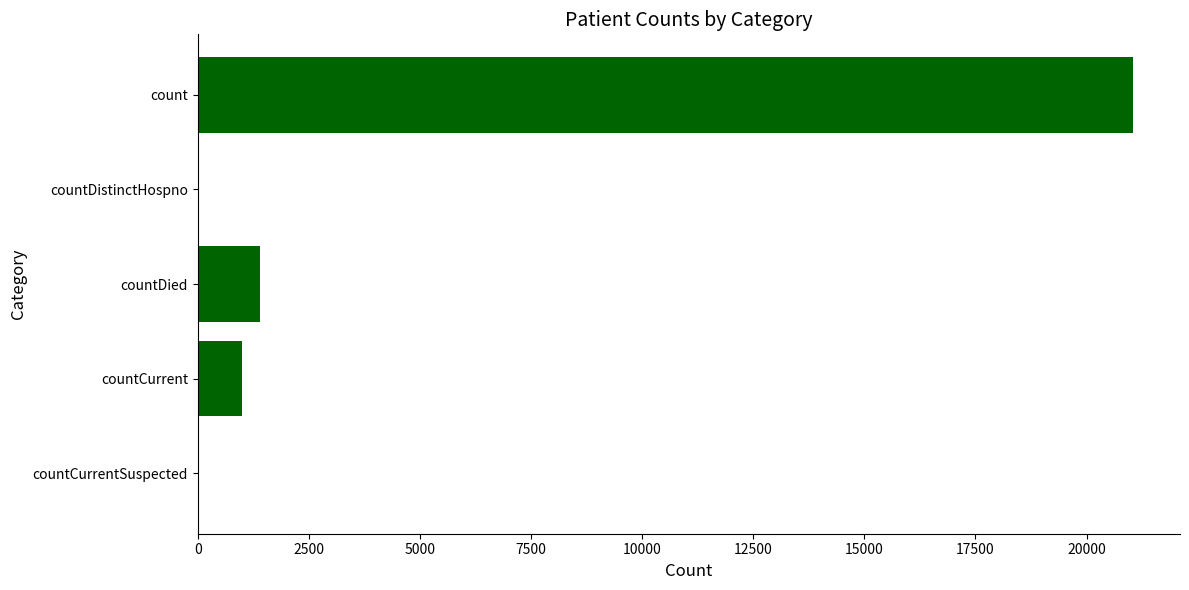

Reading top to bottom, what are all the values shown in this chart?

count=21050	countDistinctHospno=0	countDied=1405	countCurrent=1006	countCurrentSuspected=0